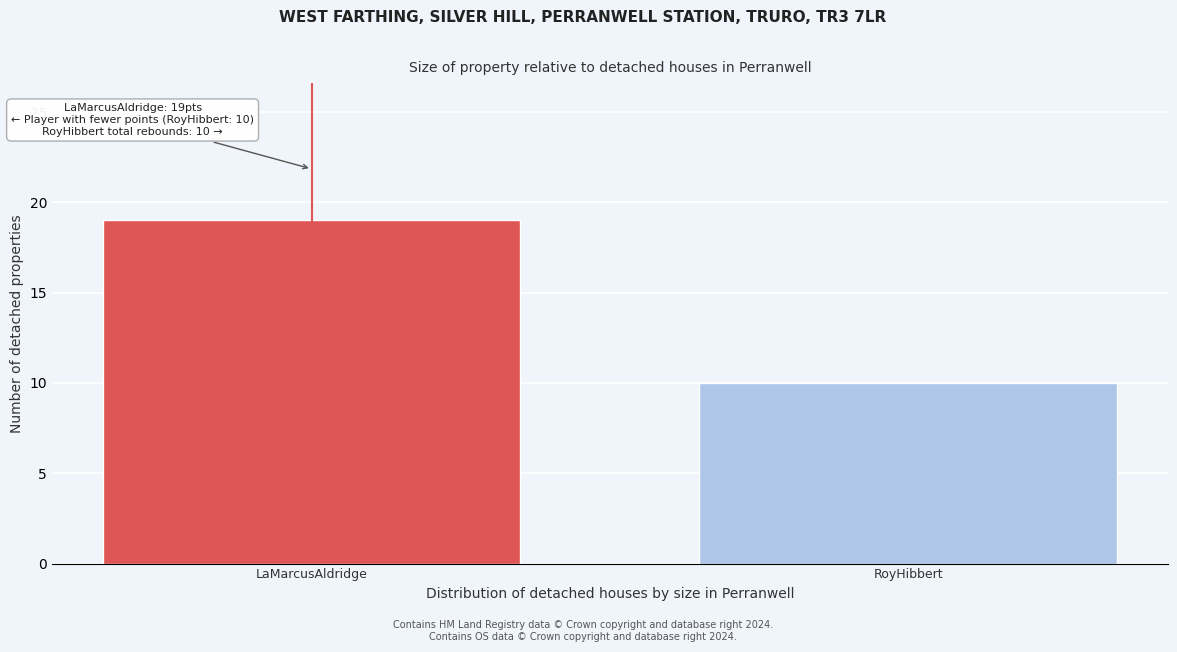

Reading left to right, extract all data points from this chart.

19	10